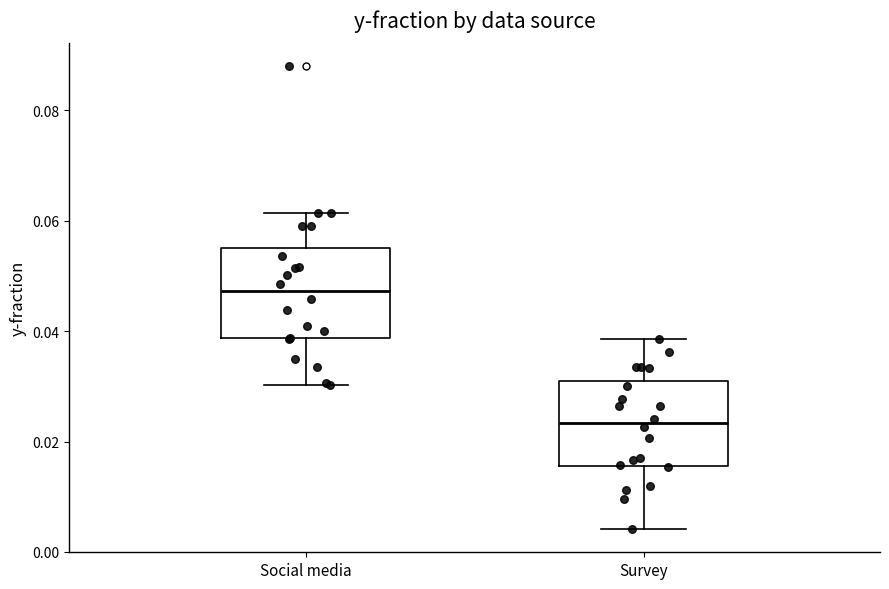

Reading left to right, transcribe this box plot: for each box, give where its median line is, the range the box spans, and where its two whiskers end, as read against the y-axis. The values are not printed on the chart, so give them approximately, as read against the axis.

Social media: median 0.048, box 0.038 to 0.056, whiskers 0.030 to 0.062
Survey: median 0.024, box 0.016 to 0.030, whiskers 0.004 to 0.038